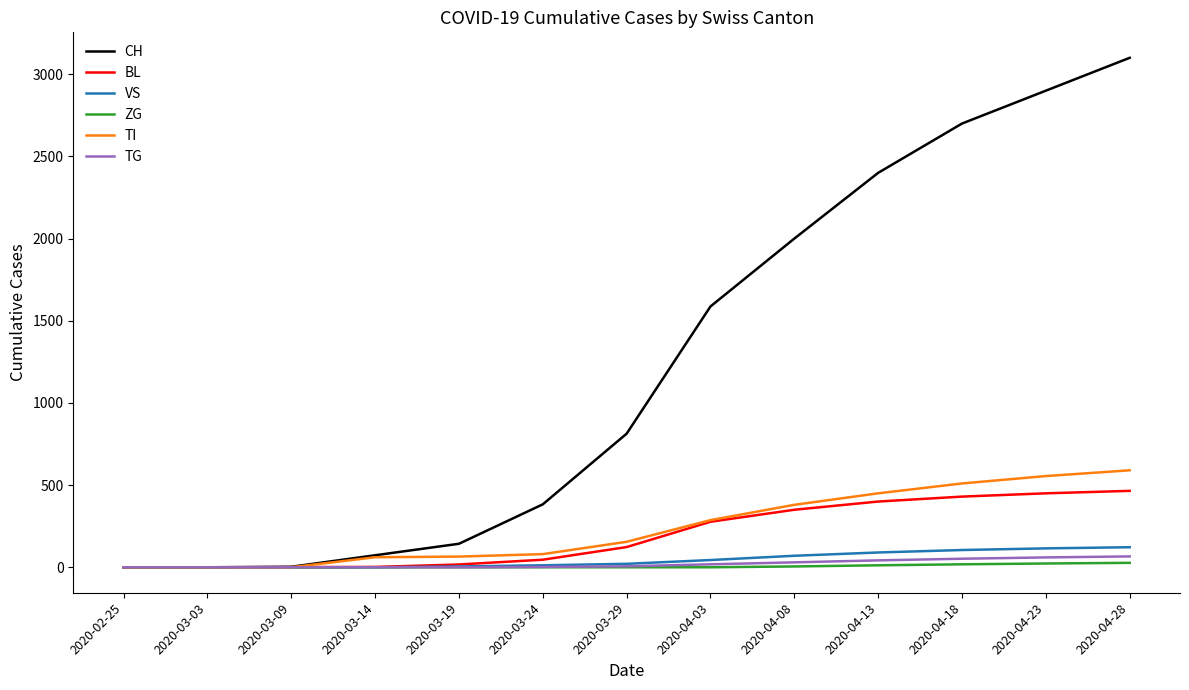

Which series changed the most between 2020-03-14 and 2020-04-28?

CH